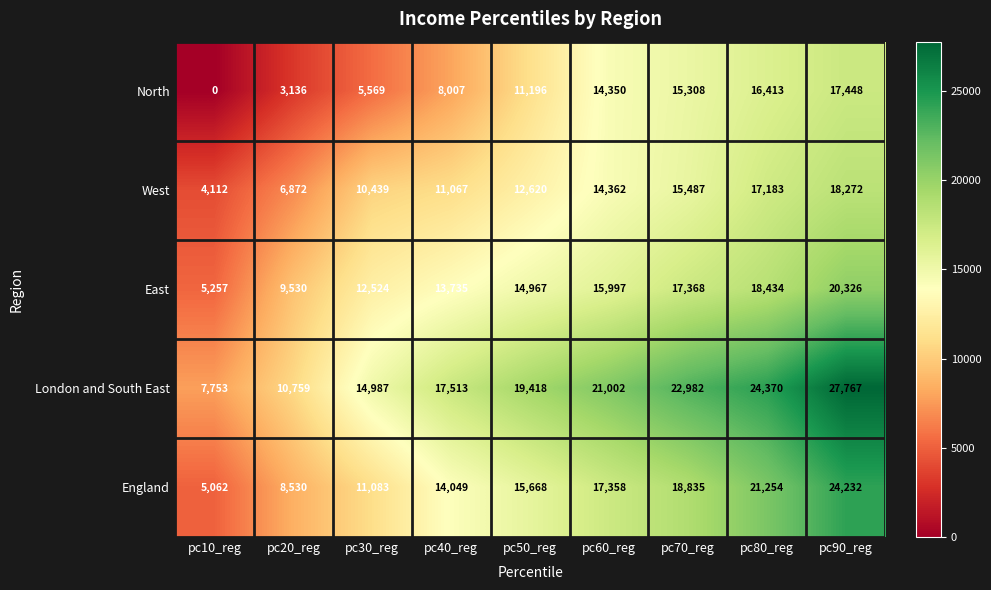

Between pc40_reg and pc90_reg, which series saw the biggest shift?

London and South East